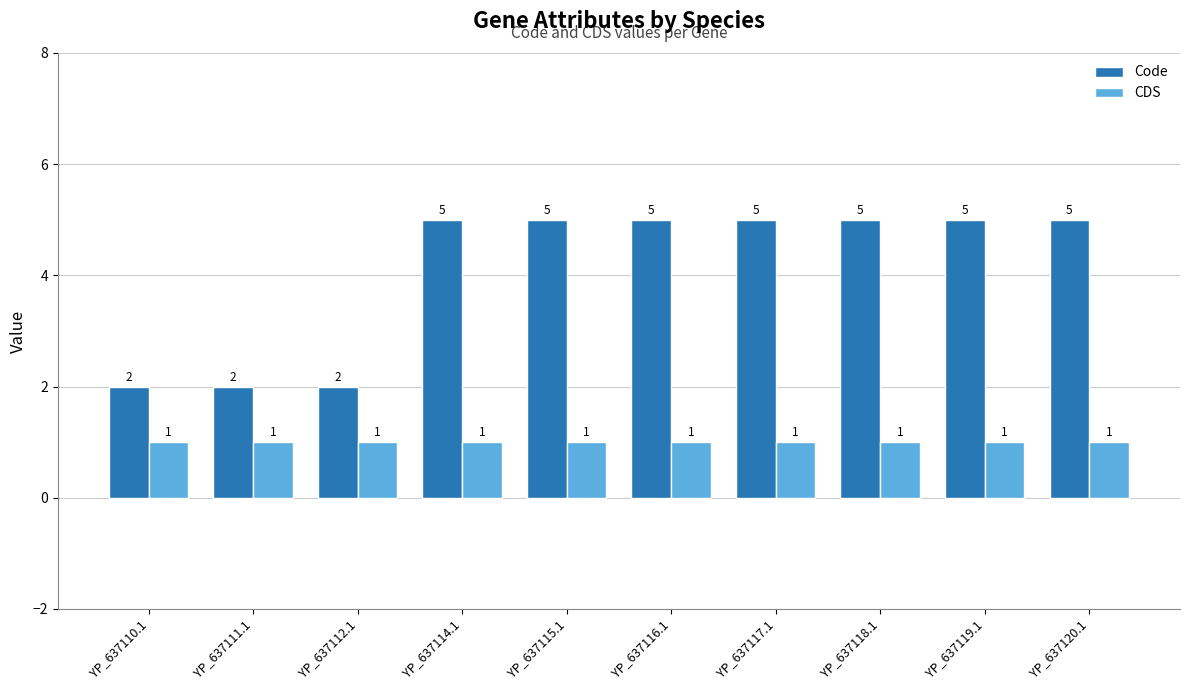

What is the difference between the highest and lowest values at YP_637117.1?

4